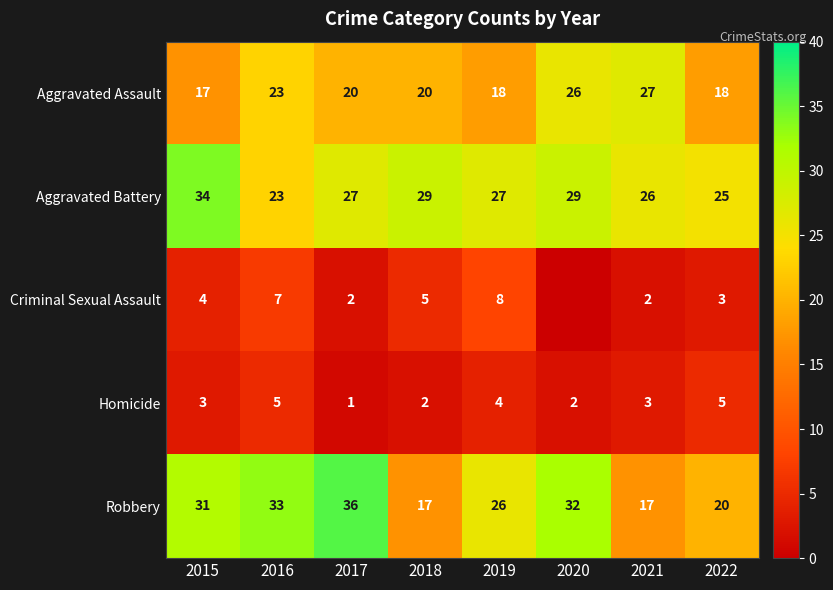

What is the difference between the highest and lowest values at 2021?

25